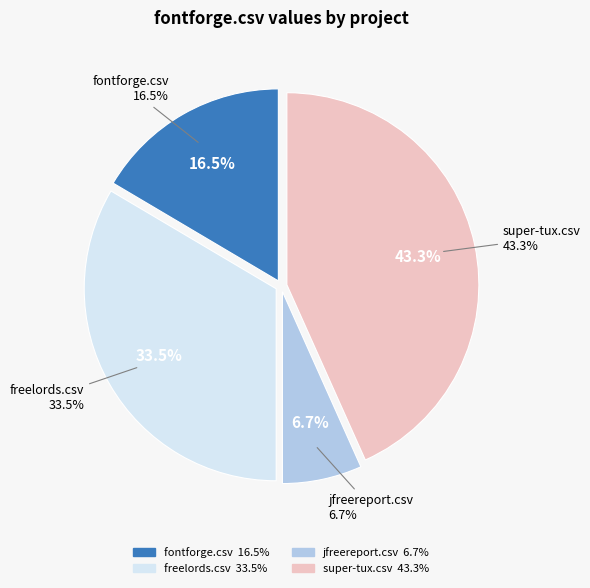

To the nearest percent, what is the difference between the jfreereport.csv and freelords.csv slice percentages?

27%